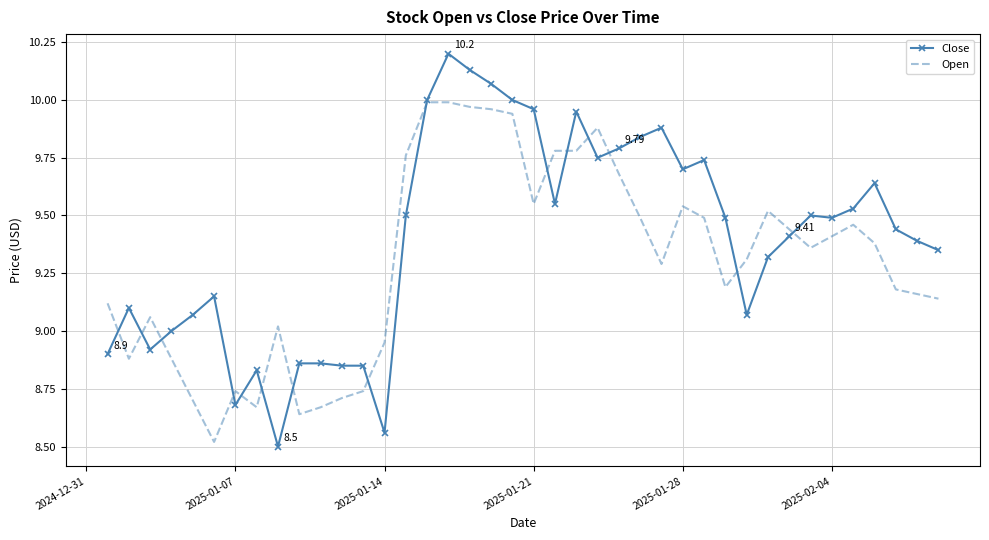

Which series has the largest range (max minus min)?

Close